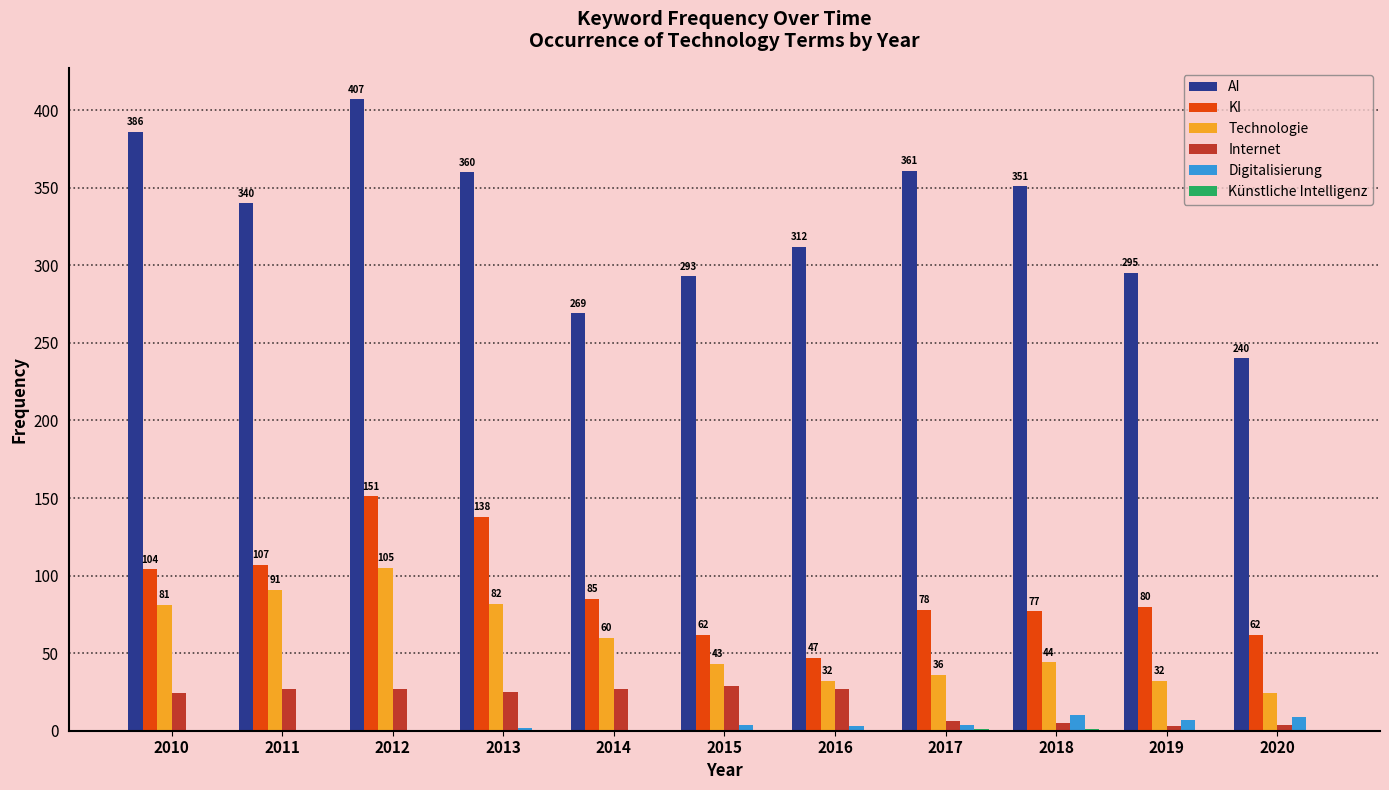

At which category is the sum across all series the highest?

2012